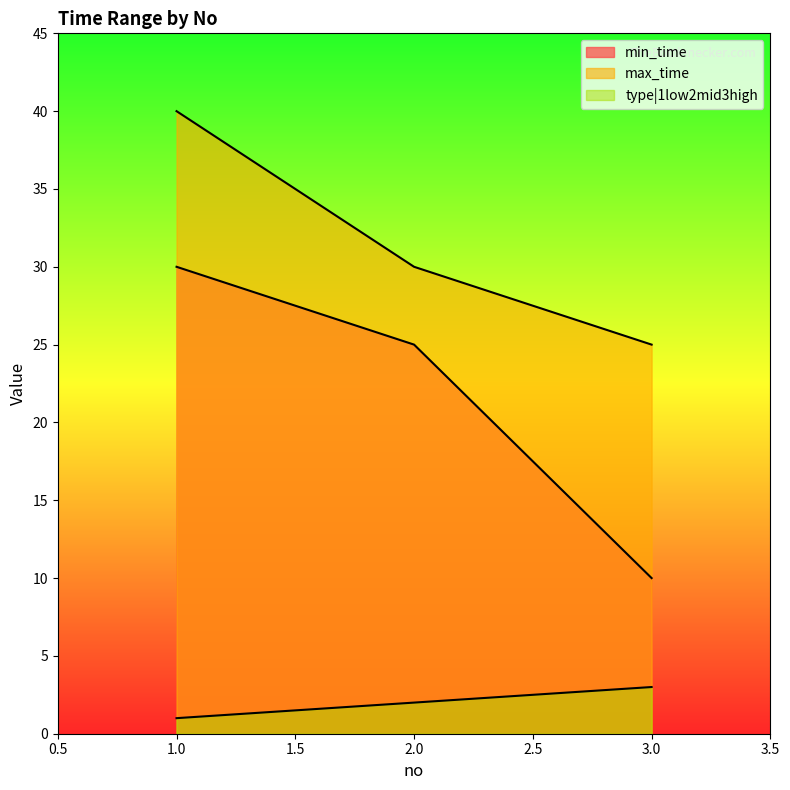

The type|1low2mid3high series shows 4 at 3. True or false?

False